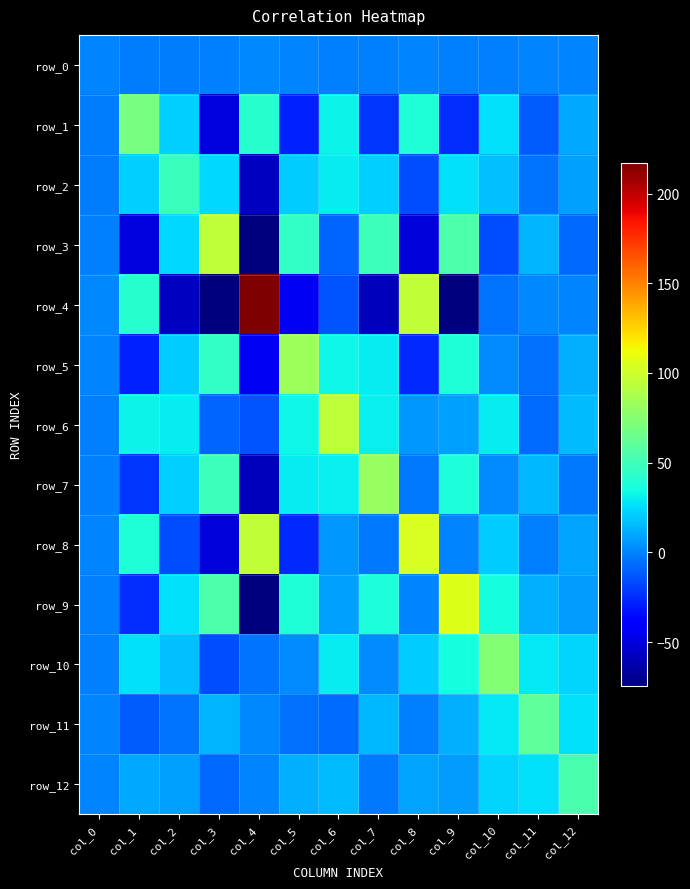

At which category is the sum across all series the highest?

col_6